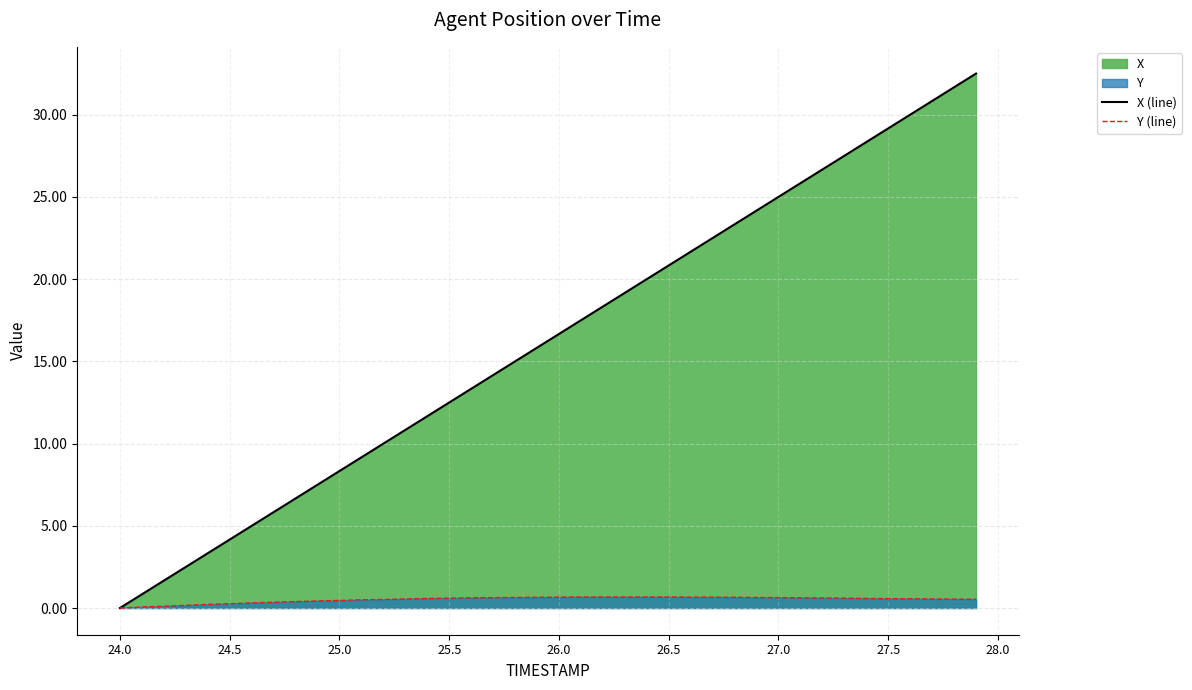

Is it true that X (line) equals 33.2 at 27.0?

False